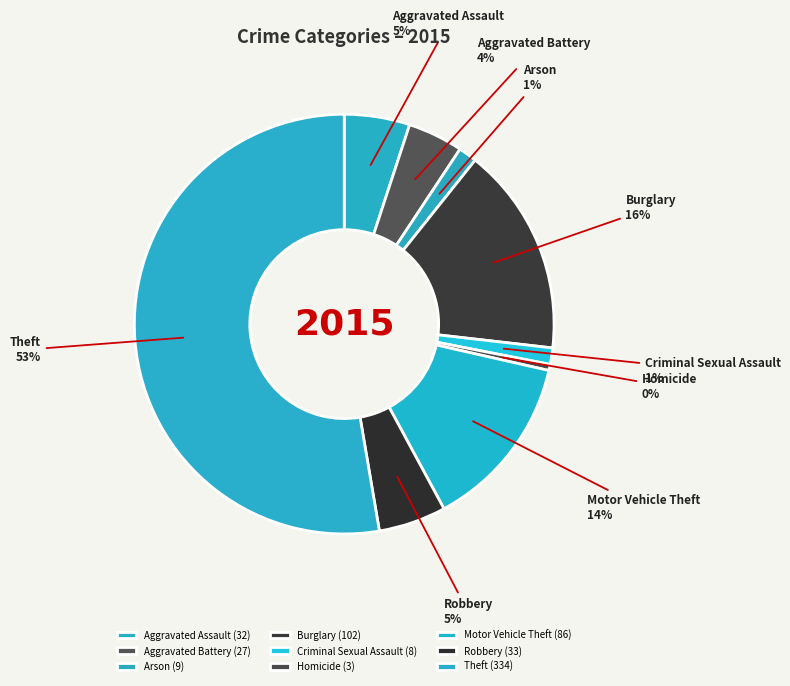

Which has a higher value, Criminal Sexual Assault or Aggravated Battery?

Aggravated Battery